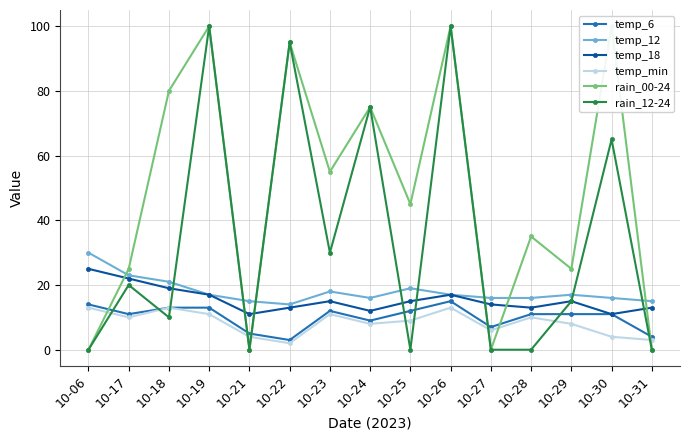

Does the chart have visible grid lines?

Yes